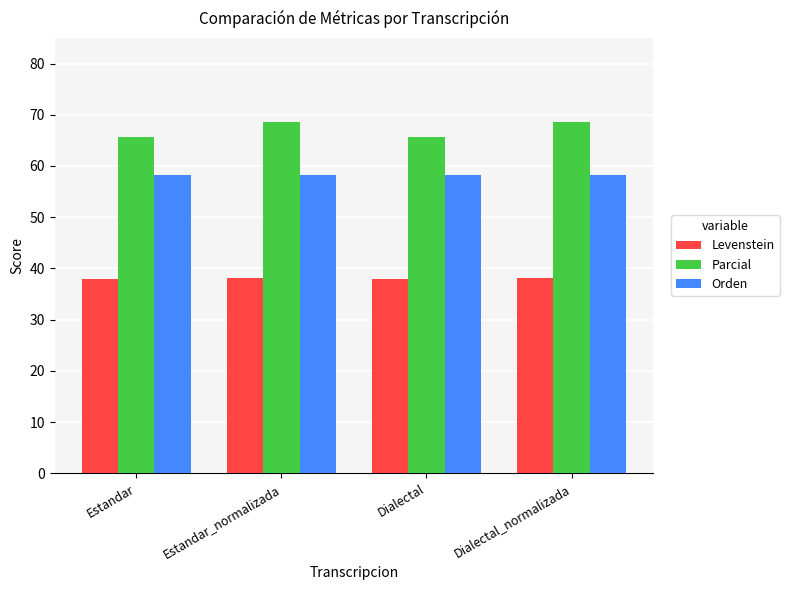

What is the value of the Levenstein bar at the 1st from the left?

38.0